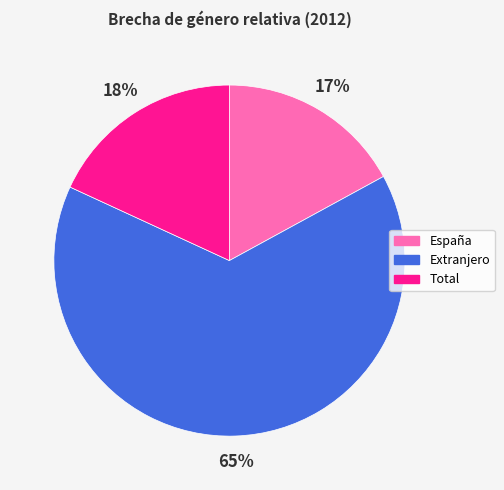

Does Extranjero represent more than half of the total?

Yes